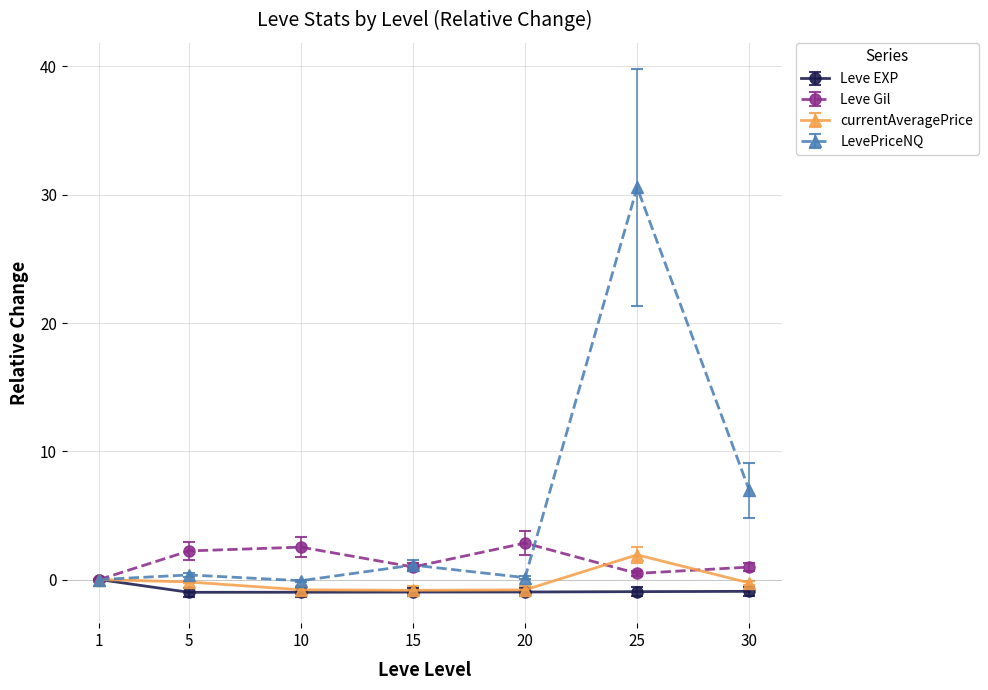

Which series has the largest total across all categories?

LevePriceNQ